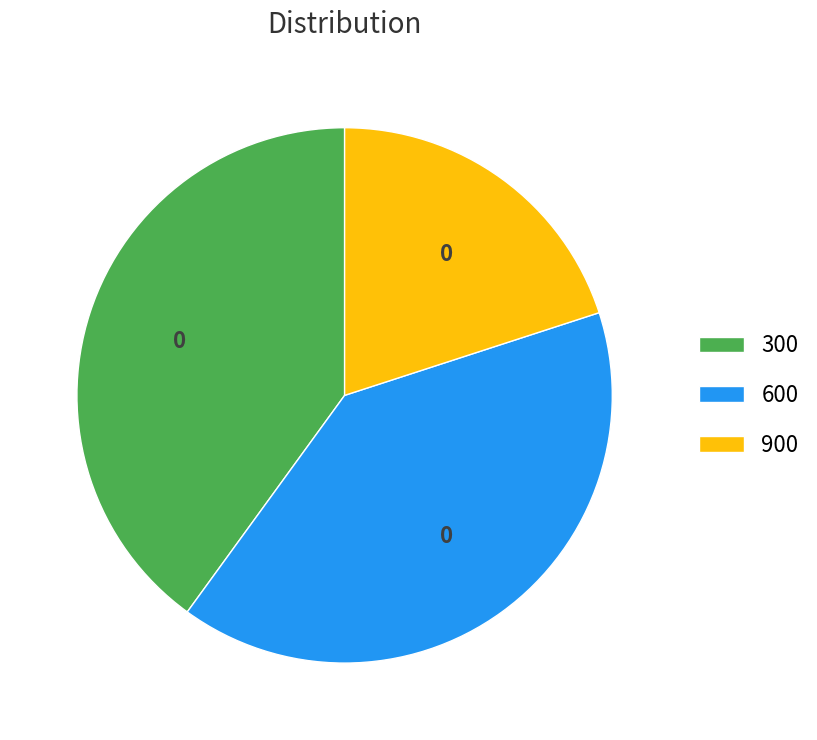

Combined, do 300 and 900 account for over 50%?

Yes